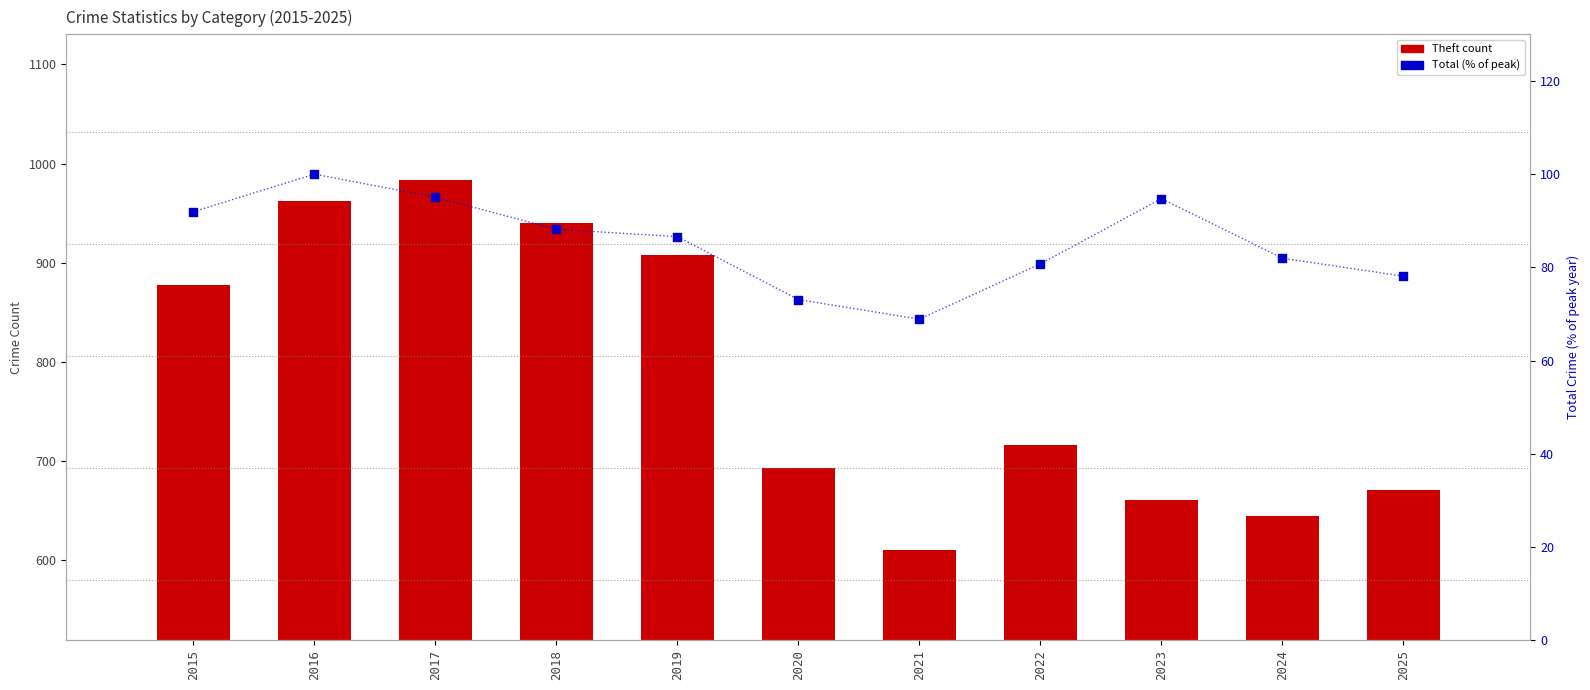

Which series contains the lowest Y value?

Total (% of peak)